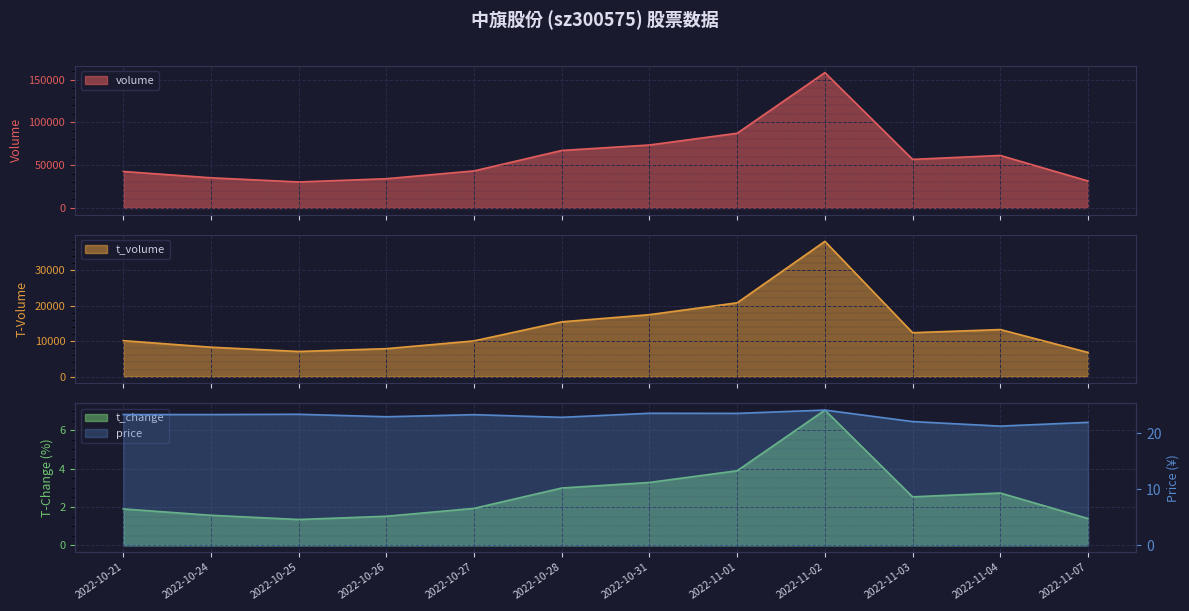

The value of t_volume at 2022-10-25 is 7089.0. True or false?

True